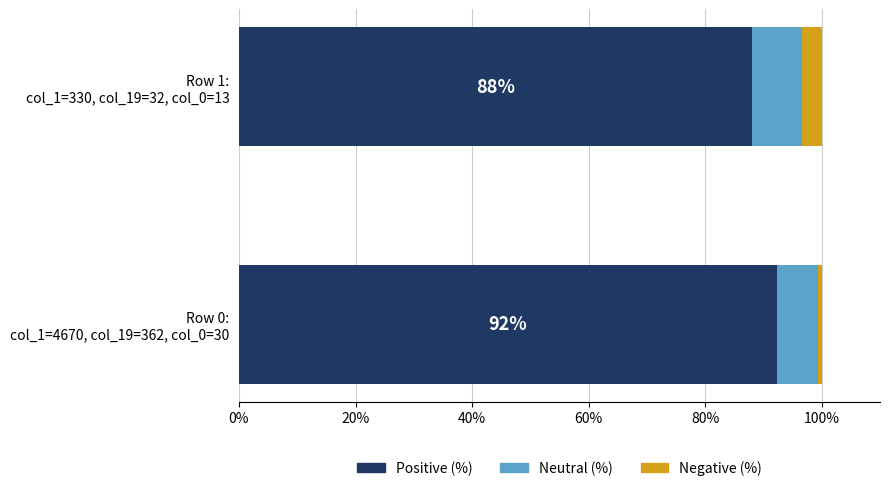

What is the minimum value for Positive (%)?

88.0